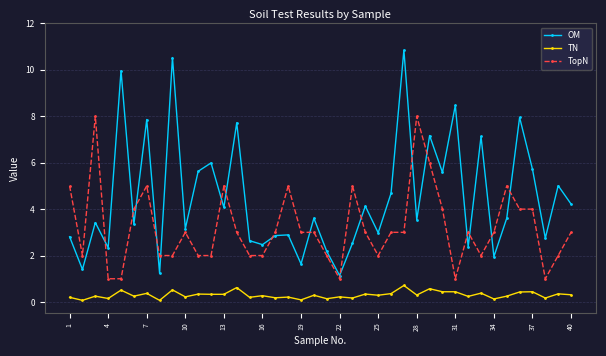

What is the sum of all TopN values?

128.0